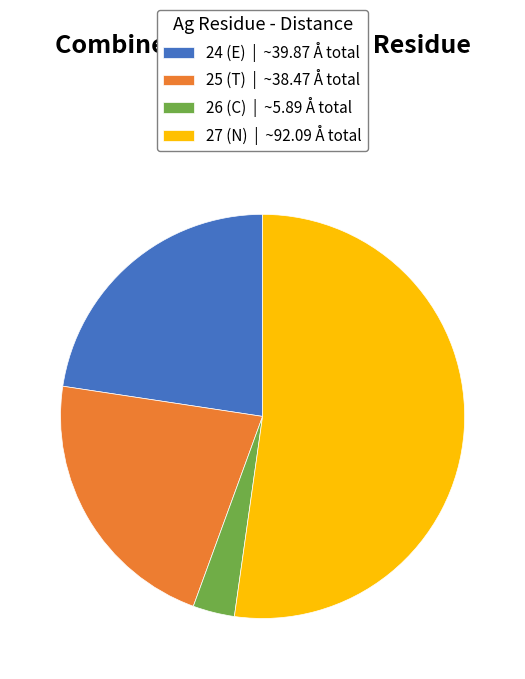

Is there any slice that represents more than half of the pie?

Yes